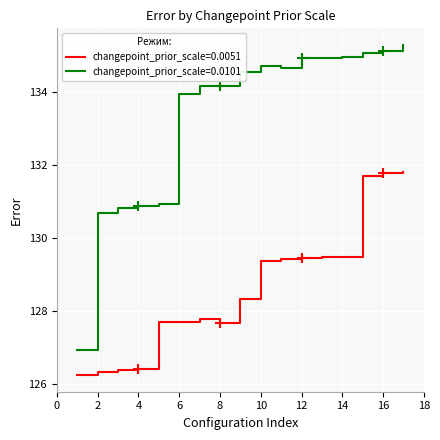

Which series has the largest range (max minus min)?

changepoint_prior_scale=0.0101